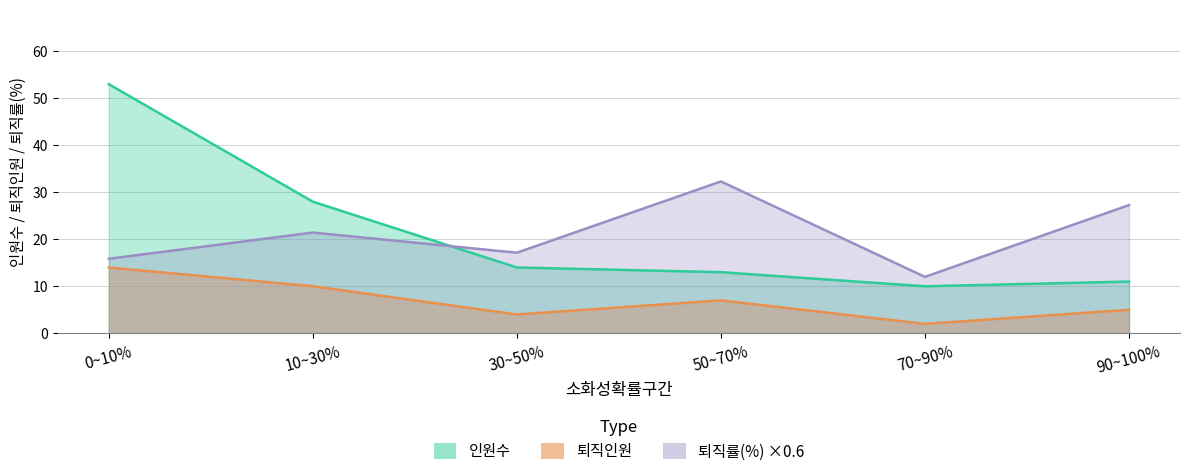

What is the sum of all 퇴직률(%) values?

126.0